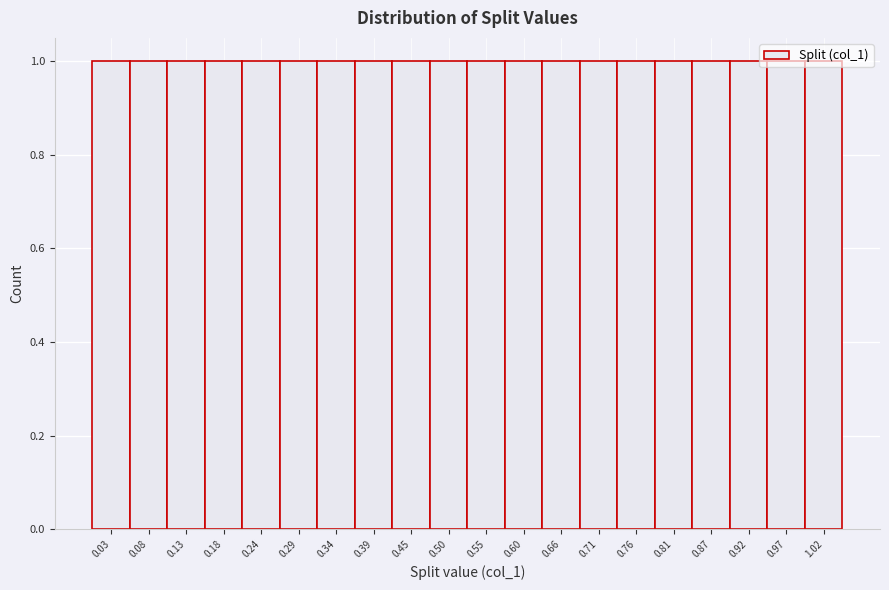

Reading left to right, transcribe this chart: for each bar, give the range it covers on the x-axis and its height. Neither the bar edges nor the heights are printed on the chart, so give them approximately, as read against the axes.

0.00 to 0.05: 1
0.05 to 0.11: 1
0.11 to 0.16: 1
0.16 to 0.21: 1
0.21 to 0.26: 1
0.26 to 0.32: 1
0.32 to 0.37: 1
0.37 to 0.42: 1
0.42 to 0.47: 1
0.47 to 0.53: 1
0.53 to 0.58: 1
0.58 to 0.63: 1
0.63 to 0.68: 1
0.68 to 0.74: 1
0.74 to 0.79: 1
0.79 to 0.84: 1
0.84 to 0.89: 1
0.89 to 0.95: 1
0.95 to 1.00: 1
1.00 to 1.05: 1